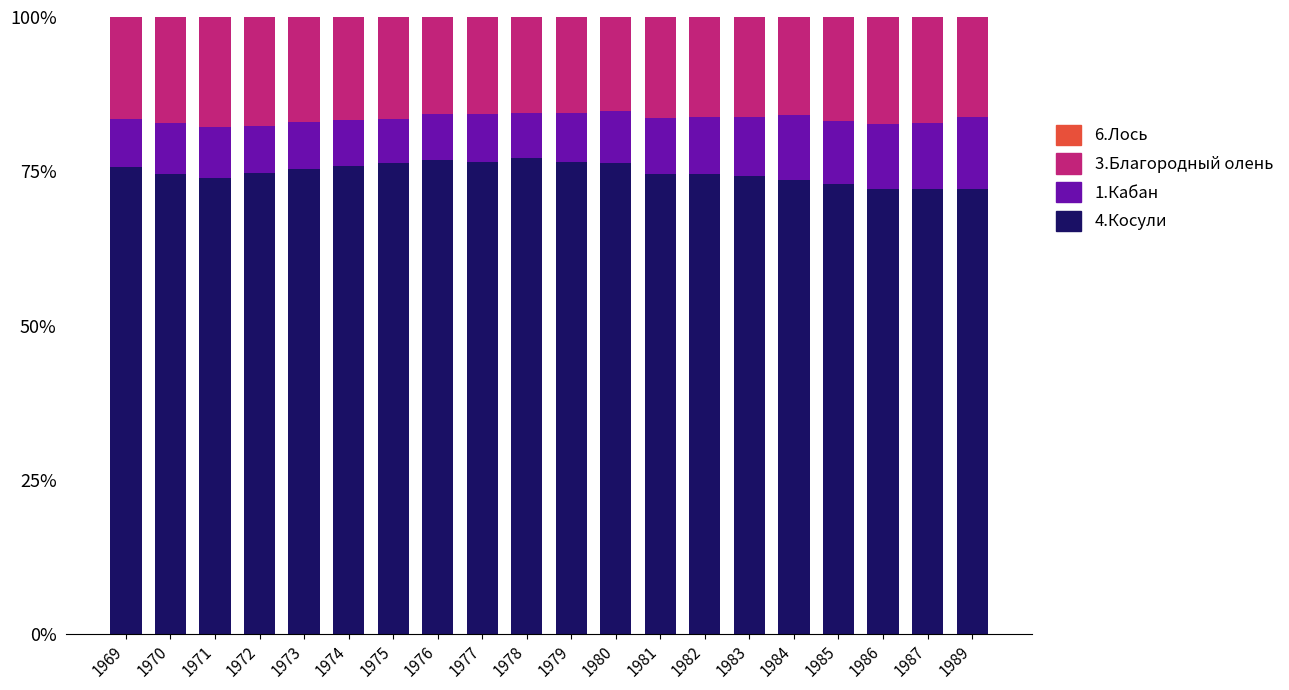

What is the difference between the second highest and second lowest values in the 4.Косули series?

4.7